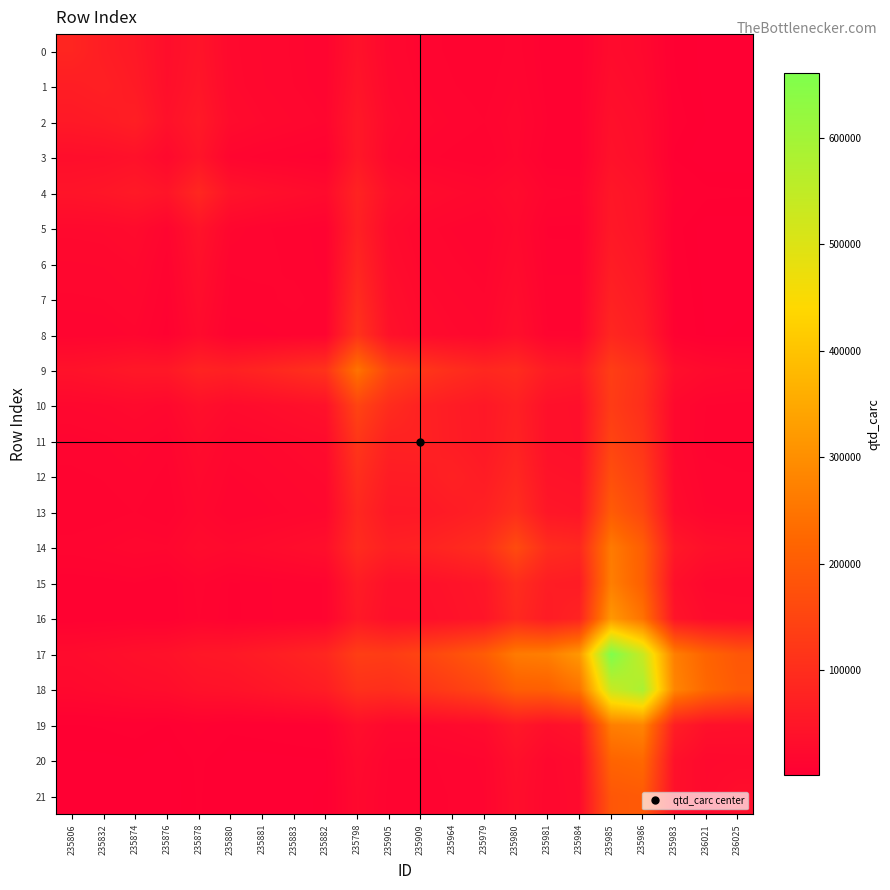

Reading left to right, what are all the values shown in this chart?

0: 235806=82304.0	235832=65867.8	235874=55932.0	235876=33495.7	235878=46238.1	235880=23460.5	235881=19512.8	235883=16732.0	235882=14082.0	235798=42132.5	235905=19773.0	235909=14906.3	235964=12590.2	235979=10805.4	235980=14732.4	235981=7619.0	235984=7115.4	235985=28266.4	235986=21883.7	235983=4192.7	236021=2537.9	236025=2396.1
1: 235806=65867.8	235832=70983.0	235874=60217.6	235876=34794.7	235878=50209.6	235880=24210.7	235881=20051.3	235883=17188.7	235882=14425.8	235798=47340.9	235905=21560.3	235909=16100.8	235964=13580.8	235979=11654.3	235980=16352.9	235981=8186.9	235984=7696.2	235985=32389.5	235986=25033.0	235983=4508.4	236021=2634.9	236025=2514.6
2: 235806=55932.0	235832=60217.6	235874=69155.0	235876=39701.5	235878=57748.6	235880=27591.4	235881=22833.1	235883=19572.2	235882=16417.6	235798=54769.2	235905=24815.5	235909=18501.1	235964=15601.7	235979=13388.3	235980=18879.8	235981=9398.7	235984=8845.7	235985=37594.1	235986=29047.4	235983=5176.4	236021=3006.2	236025=2874.7
3: 235806=33495.7	235832=34794.7	235874=39701.5	235876=23238.0	235878=47465.4	235880=15148.6	235881=11995.9	235883=10250.4	235882=8340.4	235798=54479.4	235905=20925.9	235909=14696.2	235964=12282.9	235979=10532.8	235980=17632.2	235981=7209.6	235984=7090.2	235985=40991.9	235986=31434.0	235983=3990.4	236021=1750.9	236025=1843.5
4: 235806=46238.1	235832=50209.6	235874=57748.6	235876=47465.4	235878=87223.0	235880=45121.3	235881=37587.3	235883=32234.1	235882=27156.7	235798=78390.2	235905=37238.7	235909=28177.7	235964=23812.2	235979=20437.4	235980=27547.9	235981=14431.7	235984=13443.1	235985=52161.0	235986=40411.9	235983=7939.5	236021=4870.2	236025=4579.6
5: 235806=23460.5	235832=24210.7	235874=27591.4	235876=15148.6	235878=45121.3	235880=17783.0	235881=13897.9	235883=11864.1	235882=9561.4	235798=72274.9	235905=27054.1	235909=18799.1	235964=15686.2	235979=13449.4	235980=23175.7	235981=9162.1	235984=9084.6	235985=55058.5	235986=42179.7	235983=5075.9	236021=2089.7	236025=2254.5
6: 235806=19512.8	235832=20051.3	235874=22833.1	235876=11995.9	235878=37587.3	235880=13897.9	235881=14560.0	235883=12420.1	235882=9935.3	235798=83075.9	235905=30600.9	235909=21119.0	235964=17603.1	235979=15091.6	235980=26487.6	235981=10248.9	235984=10216.7	235985=63761.5	235986=48818.6	235983=5681.5	236021=2238.3	236025=2457.3
7: 235806=16732.0	235832=17188.7	235874=19572.2	235876=10250.4	235878=32234.1	235880=11864.1	235881=12420.1	235883=14344.0	235882=11467.9	235798=96587.0	235905=35538.6	235909=24515.1	235964=20432.2	235979=17517.1	235980=30783.5	235981=11893.4	235984=11860.5	235985=74168.9	235986=56784.7	235983=6593.4	236021=2589.5	236025=2846.4
8: 235806=14082.0	235832=14425.8	235874=16417.6	235876=8340.4	235878=27156.7	235880=9561.4	235881=9935.3	235883=11467.9	235882=12344.0	235798=111528.8	235905=40614.0	235909=27891.0	235964=23229.4	235979=19914.0	235980=35416.7	235981=13492.9	235984=13503.2	235985=86046.9	235986=65854.7	235983=7483.2	236021=2850.8	236025=3172.6
9: 235806=42132.5	235832=47340.9	235874=54769.2	235876=54479.4	235878=78390.2	235880=72274.9	235881=83075.9	235883=96587.0	235882=111528.8	235798=247205.0	235905=148178.6	235909=119185.2	235964=101567.0	235979=87229.7	235980=96262.3	235981=63011.8	235984=56372.1	235985=135067.0	235986=106658.6	235983=34515.6	236021=25496.9	236025=22753.0
10: 235806=19773.0	235832=21560.3	235874=24815.5	235876=20925.9	235878=37238.7	235880=27054.1	235881=30600.9	235883=35538.6	235882=40614.0	235798=148178.6	235905=97635.0	235909=74412.9	235964=62948.5	235979=54031.3	235980=71215.5	235981=38261.0	235984=35464.2	235985=131269.4	235986=101854.1	235983=21037.6	236021=13232.2	236025=12350.2
11: 235806=14906.3	235832=16100.8	235874=18501.1	235876=14696.2	235878=28177.7	235880=18799.1	235881=21119.0	235883=24515.1	235882=27891.0	235798=119185.2	235905=74412.9	235909=75538.0	235964=63751.5	235979=54710.4	235980=75853.2	235981=38493.4	235984=36086.5	235985=148293.3	235986=114691.5	235983=21191.6	236021=12571.5	236025=11942.5
12: 235806=12590.2	235832=13580.8	235874=15601.7	235876=12282.9	235878=23812.2	235880=15686.2	235881=17603.1	235883=20432.2	235882=23229.4	235798=101567.0	235905=62948.5	235909=63751.5	235964=72824.0	235979=62494.6	235980=87260.3	235981=43929.5	235984=41249.8	235985=171917.3	235986=132907.9	235983=24188.6	236021=14224.4	236025=13549.2
13: 235806=10805.4	235832=11654.3	235874=13388.3	235876=10532.8	235878=20437.4	235880=13449.4	235881=15091.6	235883=17517.1	235882=19914.0	235798=87229.7	235905=54031.3	235909=54710.4	235964=62494.6	235979=72613.0	235980=101445.0	235981=51038.2	235984=47931.2	235985=199984.7	235986=154601.6	235983=28103.2	236021=16514.9	236025=15734.4
14: 235806=14732.4	235832=16352.9	235874=18879.8	235876=17632.2	235878=27547.9	235880=23175.7	235881=26487.6	235883=30783.5	235882=35416.7	235798=96262.3	235905=71215.5	235909=75853.2	235964=87260.3	235979=101445.0	235980=163469.0	235981=98428.9	235984=89324.6	235985=261536.2	235986=204674.6	235983=53997.5	236021=37519.2	236025=34037.7
15: 235806=7619.0	235832=8186.9	235874=9398.7	235876=7209.6	235878=14431.7	235880=9162.1	235881=10248.9	235883=11893.4	235882=13492.9	235798=63011.8	235905=38261.0	235909=38493.4	235964=43929.5	235979=51038.2	235980=98428.9	235981=65594.0	235984=61880.6	235985=268178.3	235986=207096.1	235983=36136.1	236021=20715.2	236025=19889.7
16: 235806=7115.4	235832=7696.2	235874=8845.7	235876=7090.2	235878=13443.1	235880=9084.6	235881=10216.7	235883=11860.5	235882=13503.2	235798=56372.1	235905=35464.2	235909=36086.5	235964=41249.8	235979=47931.2	235980=89324.6	235981=61880.6	235984=78414.0	235985=317560.0	235986=245710.4	235983=46116.5	236021=27600.7	236025=26148.6
17: 235806=28266.4	235832=32389.5	235874=37594.1	235876=40991.9	235878=52161.0	235880=55058.5	235881=63761.5	235883=74168.9	235882=86046.9	235798=135067.0	235905=131269.4	235909=148293.3	235964=171917.3	235979=199984.7	235980=261536.2	235981=268178.3	235984=317560.0	235985=660609.0	235986=536078.3	235983=268658.8	236021=216886.3	236025=189218.8
18: 235806=21883.7	235832=25033.0	235874=29047.4	235876=31434.0	235878=40411.9	235880=42179.7	235881=48818.6	235883=56784.7	235882=65854.7	235798=106658.6	235905=101854.1	235909=114691.5	235964=132907.9	235979=154601.6	235980=204674.6	235981=207096.1	235984=245710.4	235985=536078.3	235986=586948.0	235983=280957.9	236021=225165.8	236025=196796.5
19: 235806=4192.7	235832=4508.4	235874=5176.4	235876=3990.4	235878=7939.5	235880=5075.9	235881=5681.5	235883=6593.4	235882=7483.2	235798=34515.6	235905=21037.6	235909=21191.6	235964=24188.6	235979=28103.2	235980=53997.5	235981=36136.1	235984=46116.5	235985=268658.8	235986=280957.9	235983=66895.0	236021=38534.0	236025=36942.1
20: 235806=2537.9	235832=2634.9	235874=3006.2	235876=1750.9	235878=4870.2	235880=2089.7	235881=2238.3	235883=2589.5	235882=2850.8	235798=25496.9	235905=13232.2	235909=12571.5	235964=14224.4	235979=16514.9	235980=37519.2	235981=20715.2	235984=27600.7	235985=216886.3	235986=225165.8	235983=38534.0	236021=22781.0	236025=24029.8
21: 235806=2396.1	235832=2514.6	235874=2874.7	235876=1843.5	235878=4579.6	235880=2254.5	235881=2457.3	235883=2846.4	235882=3172.6	235798=22753.0	235905=12350.2	235909=11942.5	235964=13549.2	235979=15734.4	235980=34037.7	235981=19889.7	235984=26148.6	235985=189218.8	235986=196796.5	235983=36942.1	236021=24029.8	236025=33141.0